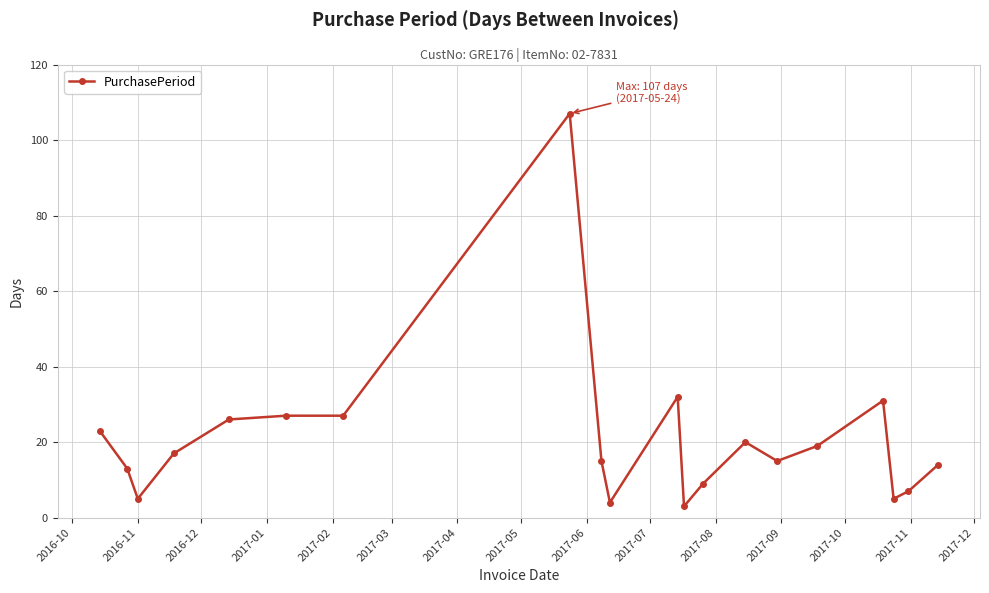

What is the greatest value displayed?

107